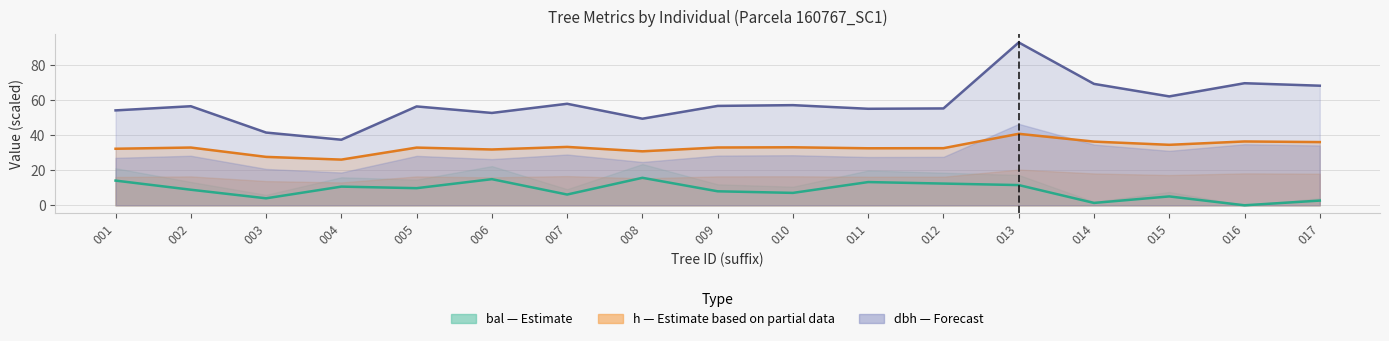

How many values in the h series exceed 33?

9